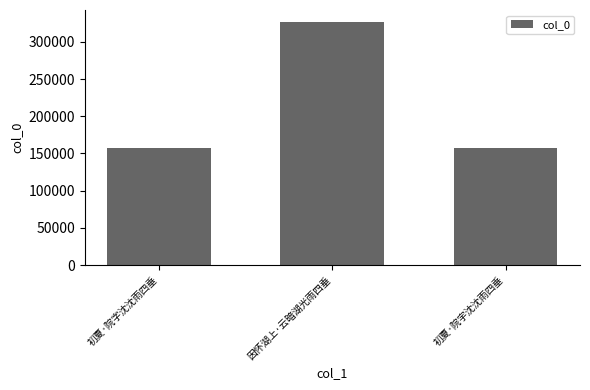

What is the difference between the maximum and minimum values?

169627